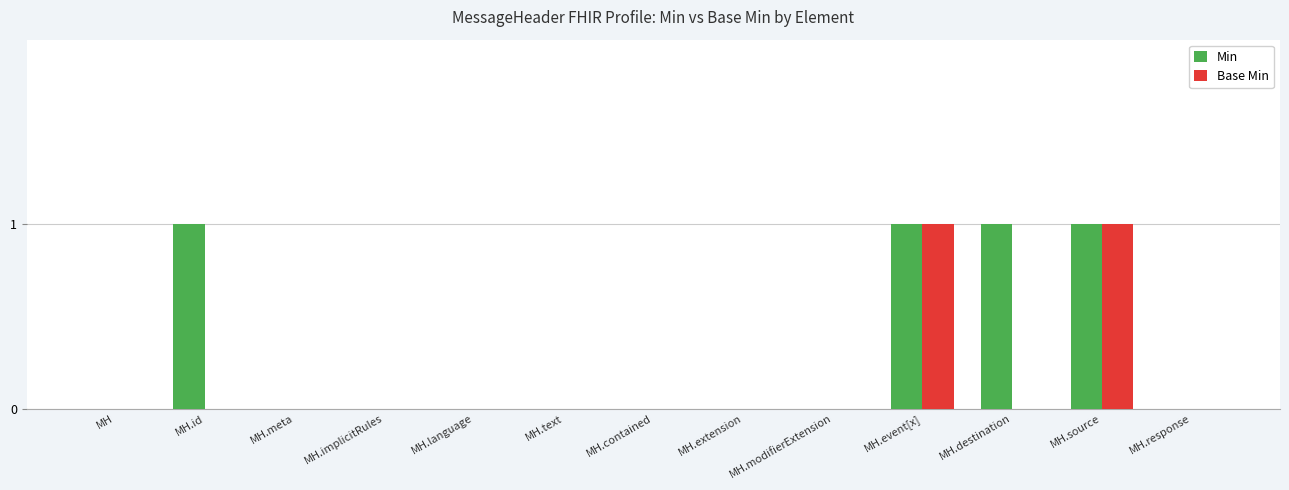

How many categories are shown in the chart?

13